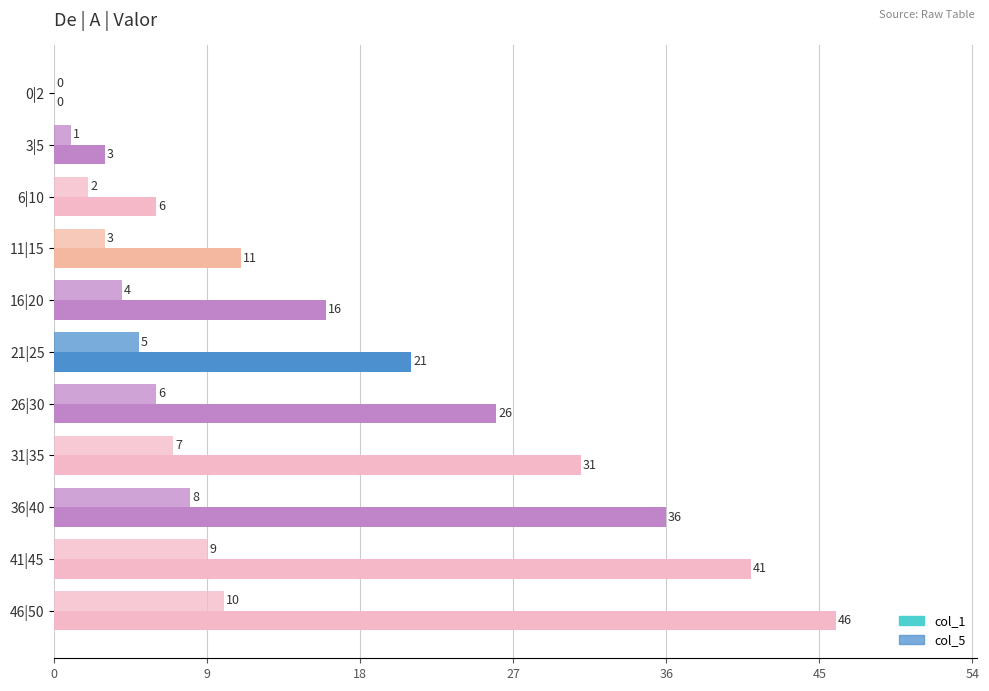

List the series in order of their peak value, highest first.

col_1, col_5